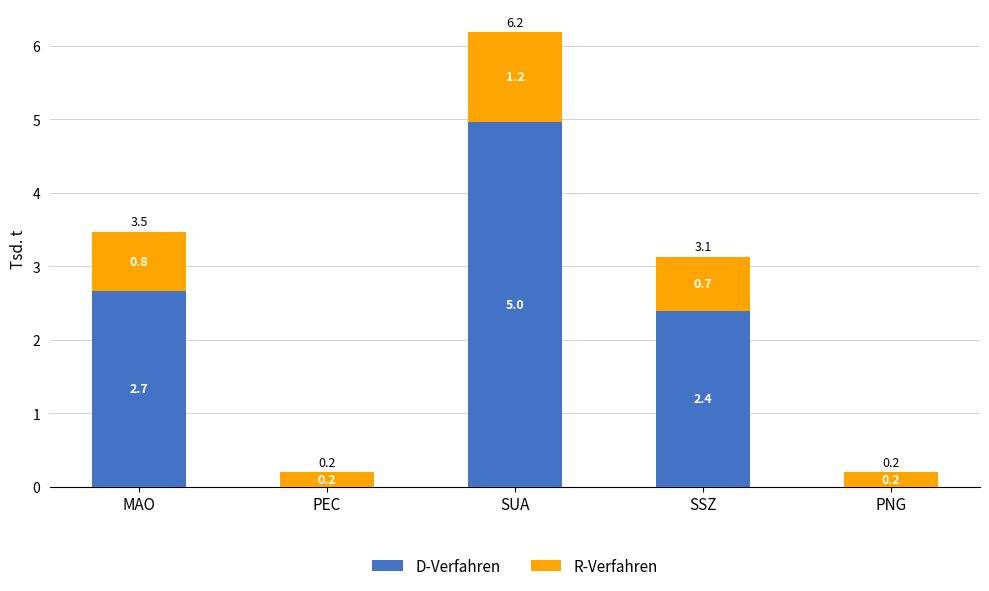

At which label does D-Verfahren reach its peak?

SUA